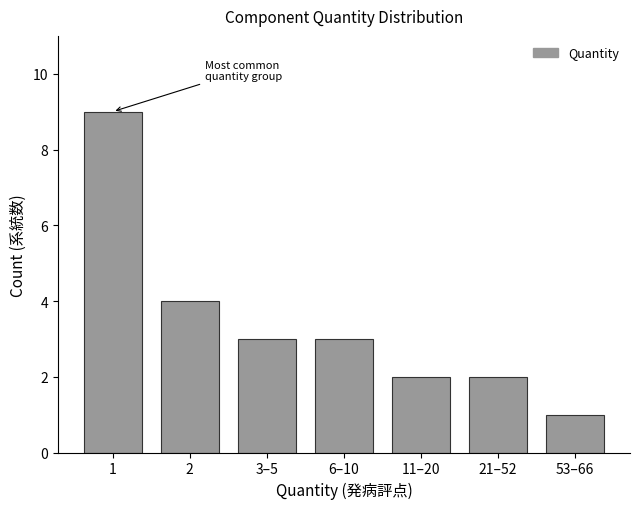

Reading left to right, extract all data points from this chart.

9	4	3	3	2	2	1